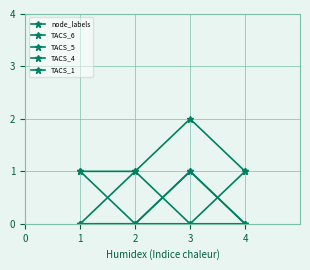

Is this an area chart (filled region under the line)?

No